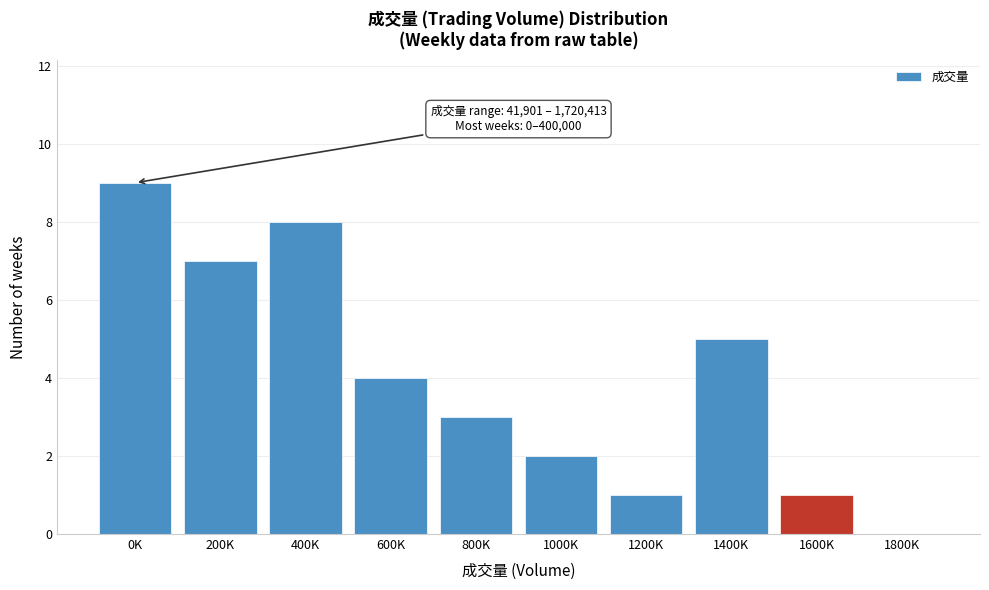

Reading left to right, list all the values displayed in this chart.

0K=9	200K=7	400K=8	600K=4	800K=3	1000K=2	1200K=1	1400K=5	1600K=1	1800K=0